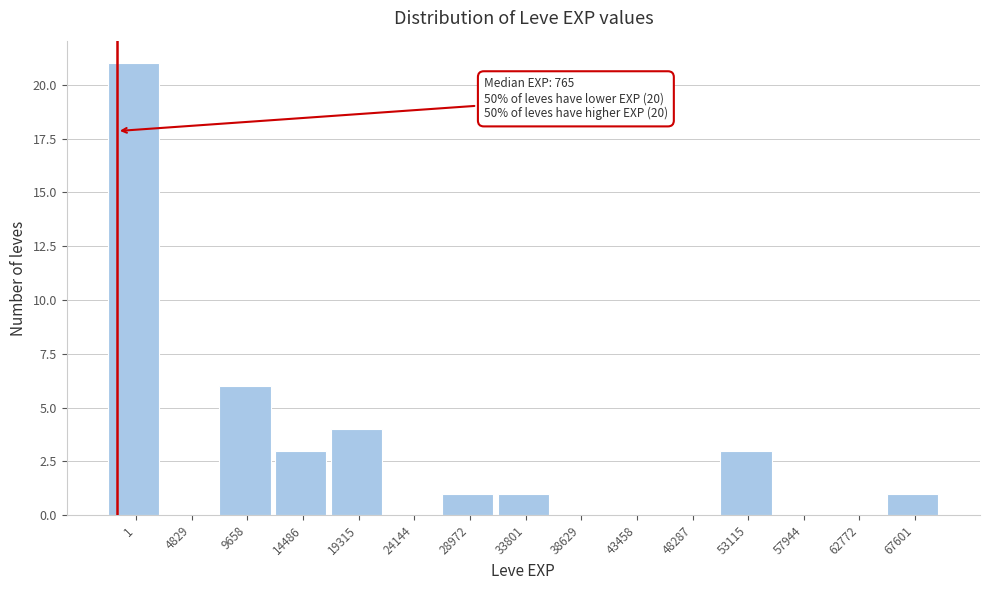

Reading left to right, extract all data points from this chart.

1=21	4829=0	9658=6	14486=3	19315=4	24144=0	28972=1	33801=1	38629=0	43458=0	48287=0	53115=3	57944=0	62772=0	67601=1